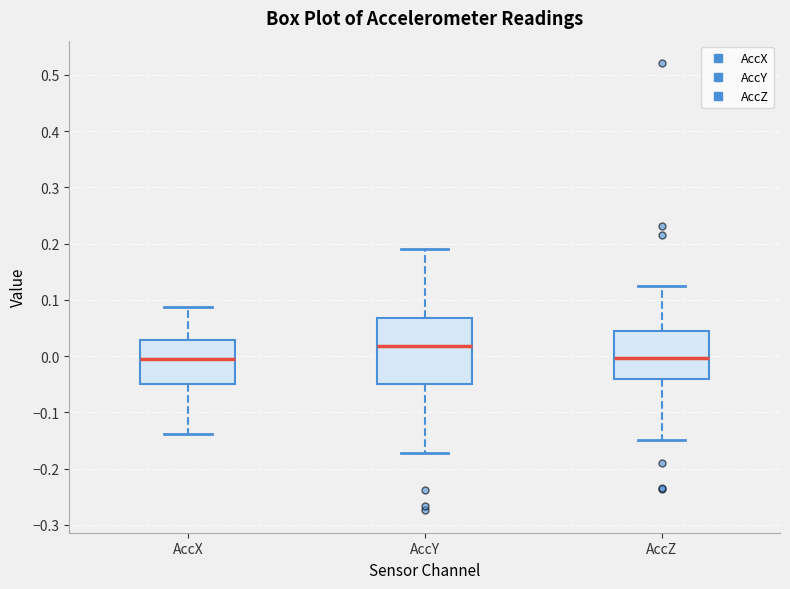

Where does the upper whisker of the box for AccX end on the y-axis? The values are not printed on the chart, so give them approximately, as read against the axis.

0.09